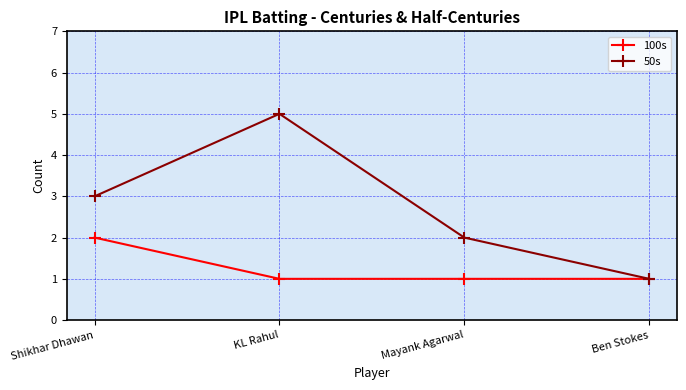

At which category is the sum across all series the highest?

KL Rahul